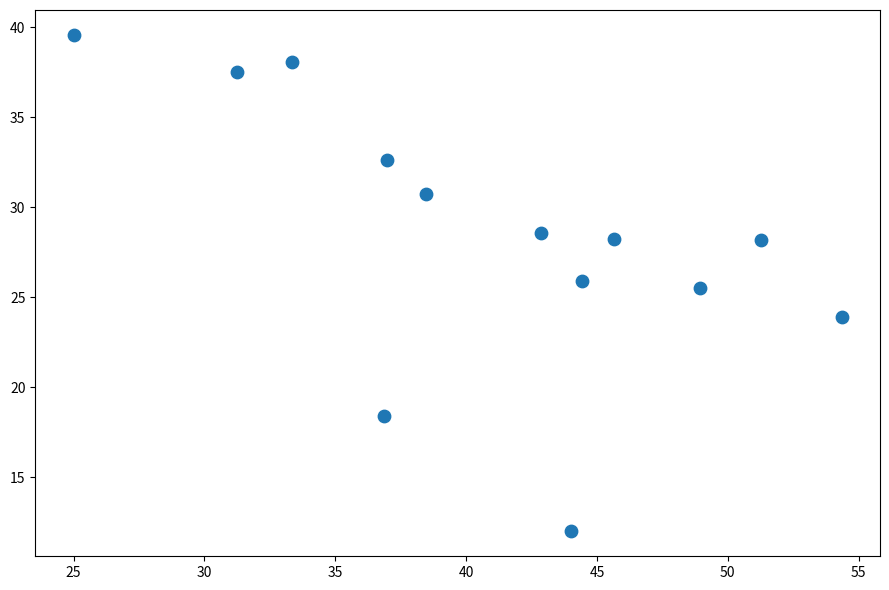

What is the range of Y values (max minus min)?

27.6